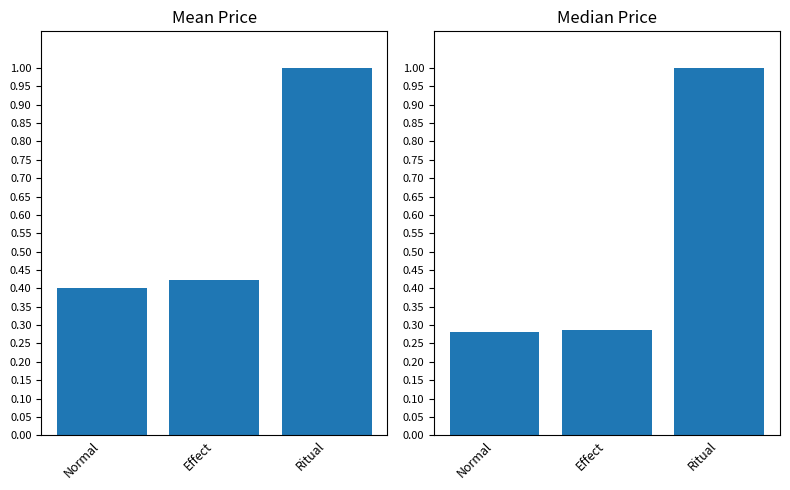

At which category is the sum across all series the highest?

Ritual